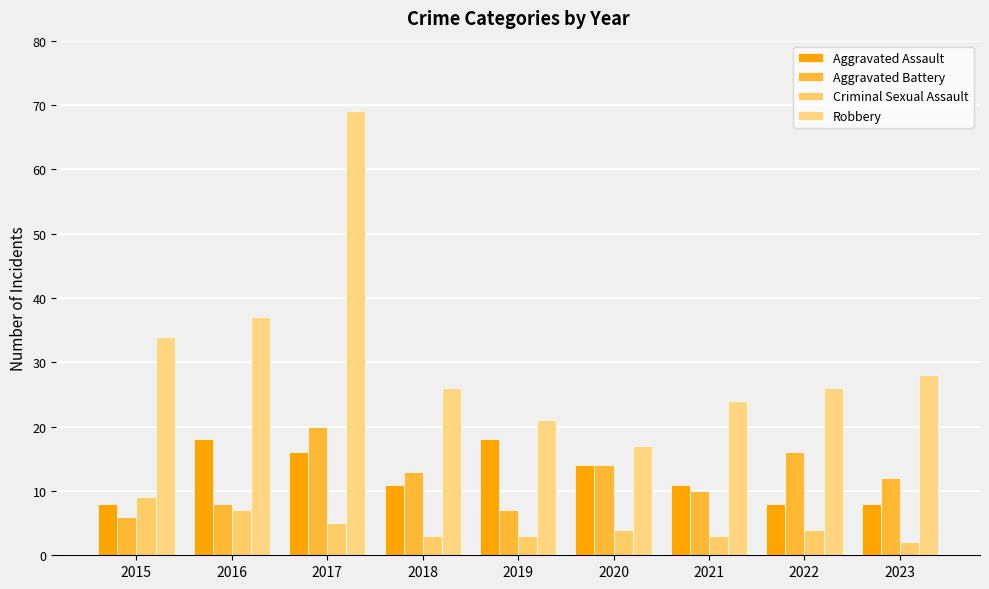

Which has a higher value, 2023 or 2022?

2023